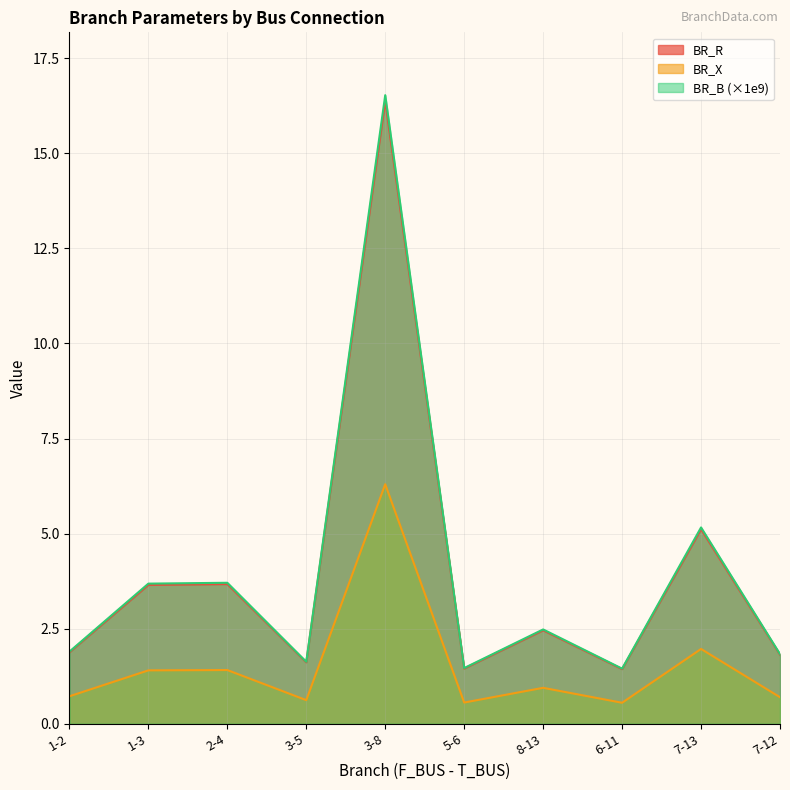

How many data points does each series have?

10